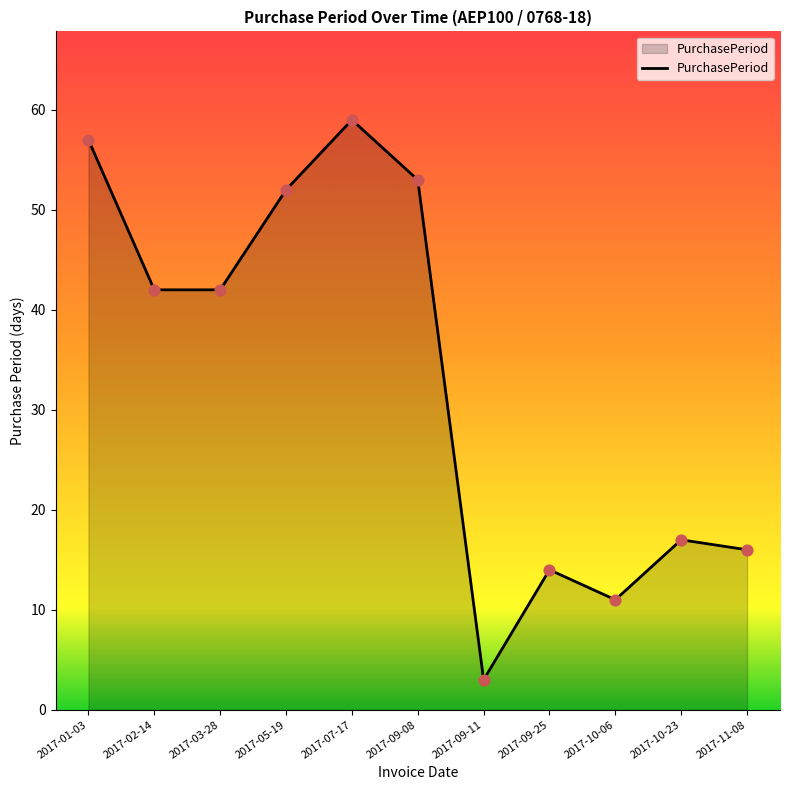

Between 2017-10-23 and 2017-09-08, which is larger?

2017-09-08